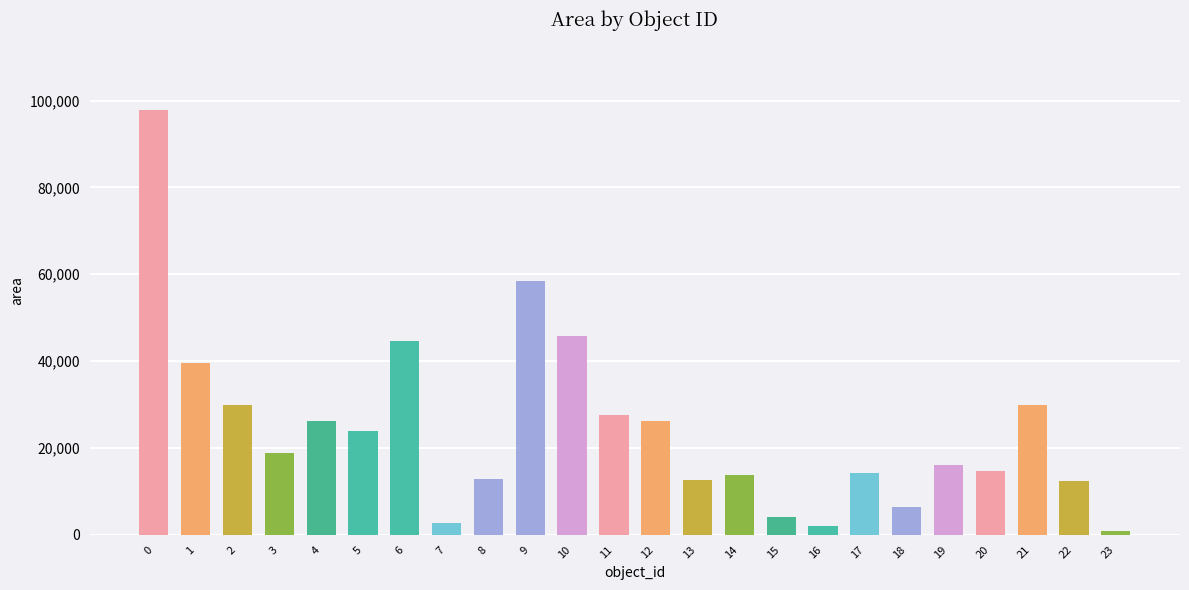

What is the difference between the second highest and minimum values?

57522